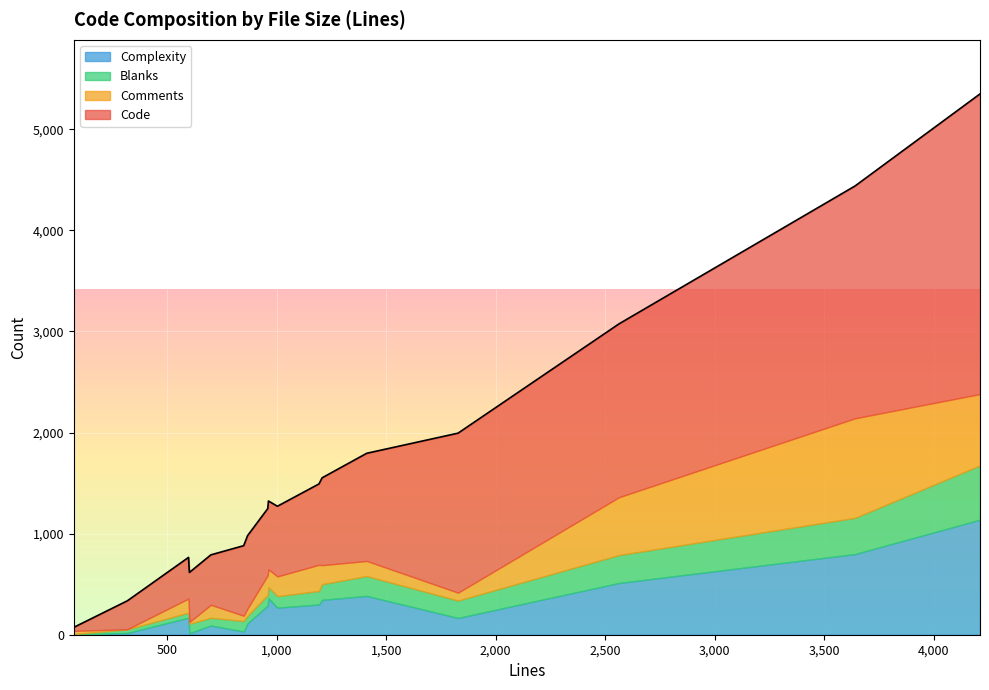

Between 2563 and 849, which series saw the biggest shift?

Code